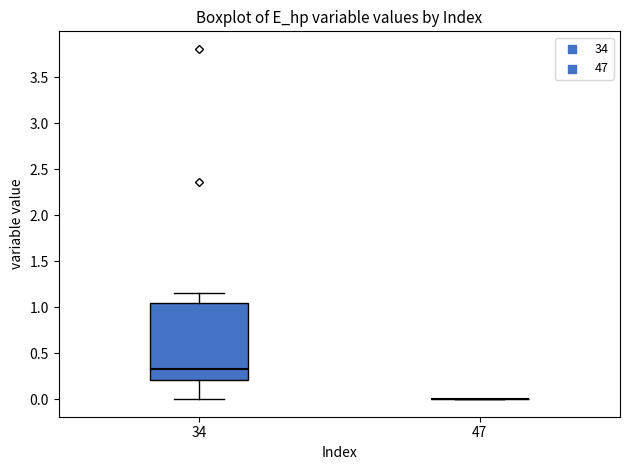

Reading left to right, transcribe this box plot: for each box, give where its median line is, the range the box spans, and where its two whiskers end, as read against the y-axis. The values are not printed on the chart, so give them approximately, as read against the axis.

34: median 0.35, box 0.20 to 1.05, whiskers 0.00 to 1.15
47: box collapsed to a line at 0.00, whiskers 0.00 to 0.00